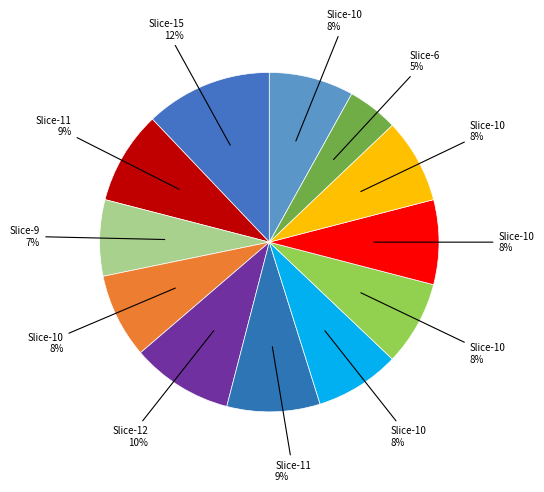

How many segments does this pie chart have?

12